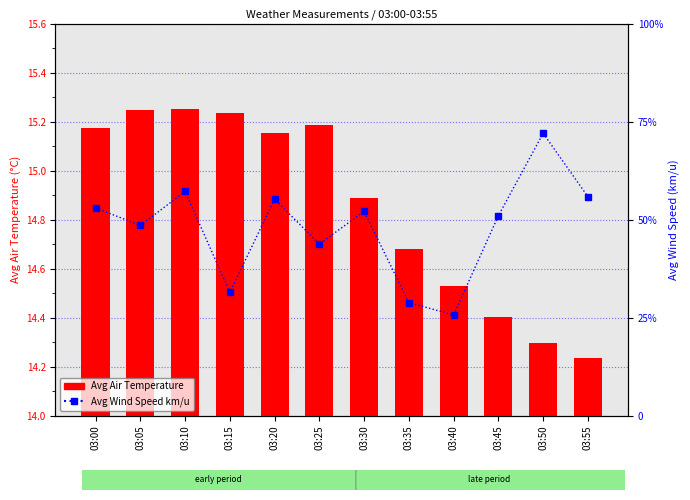

Reading right to left, what are all the values shown in this chart?

Avg Air Temperature: 03:55=14.2	03:50=14.3	03:45=14.4	03:40=14.5	03:35=14.7	03:30=14.9	03:25=15.2	03:20=15.2	03:15=15.2	03:10=15.2	03:05=15.2	03:00=15.2
Avg Wind Speed km/u: 03:55=3.4	03:50=4.3	03:45=3.1	03:40=1.5	03:35=1.7	03:30=3.1	03:25=2.6	03:20=3.3	03:15=1.9	03:10=3.4	03:05=2.9	03:00=3.2